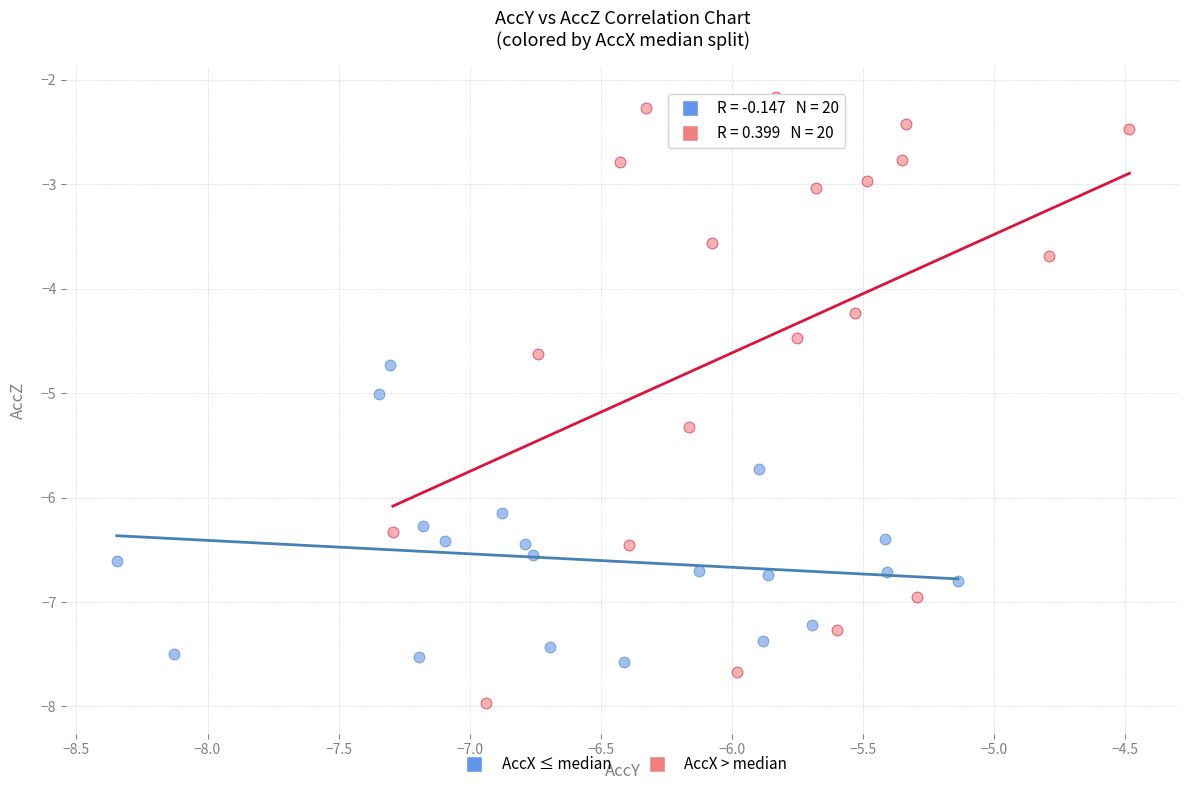

Which series reaches the maximum Y coordinate?

AccX > median